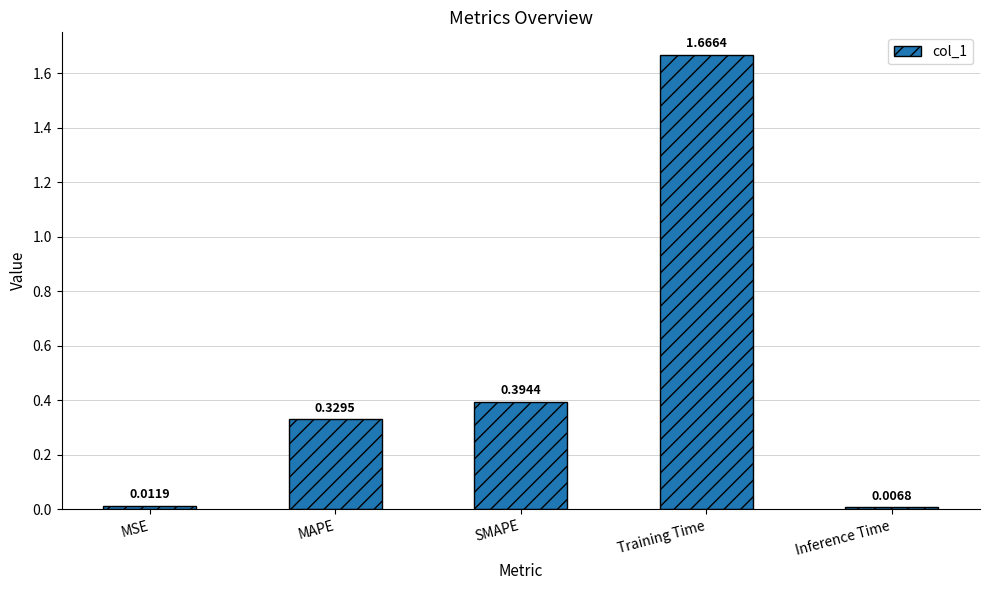

What is the average value?

0.5